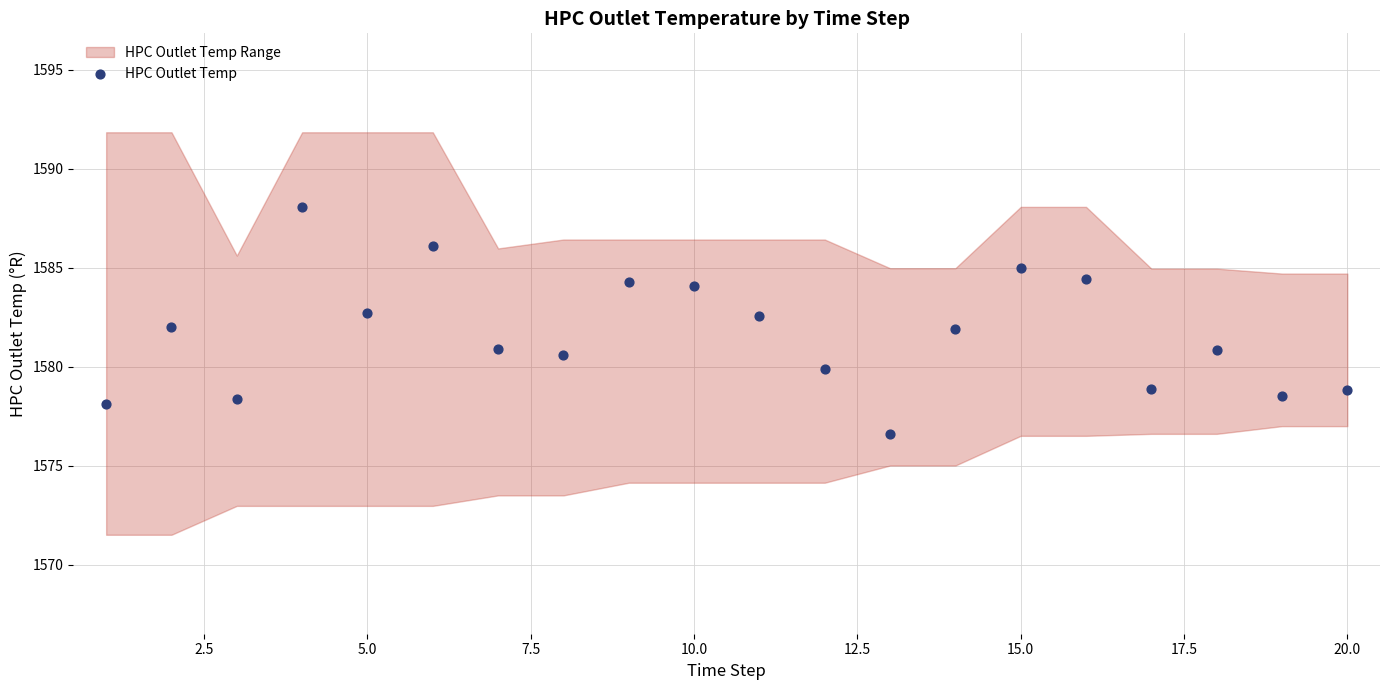

What is the range of Y values (max minus min)?

11.5